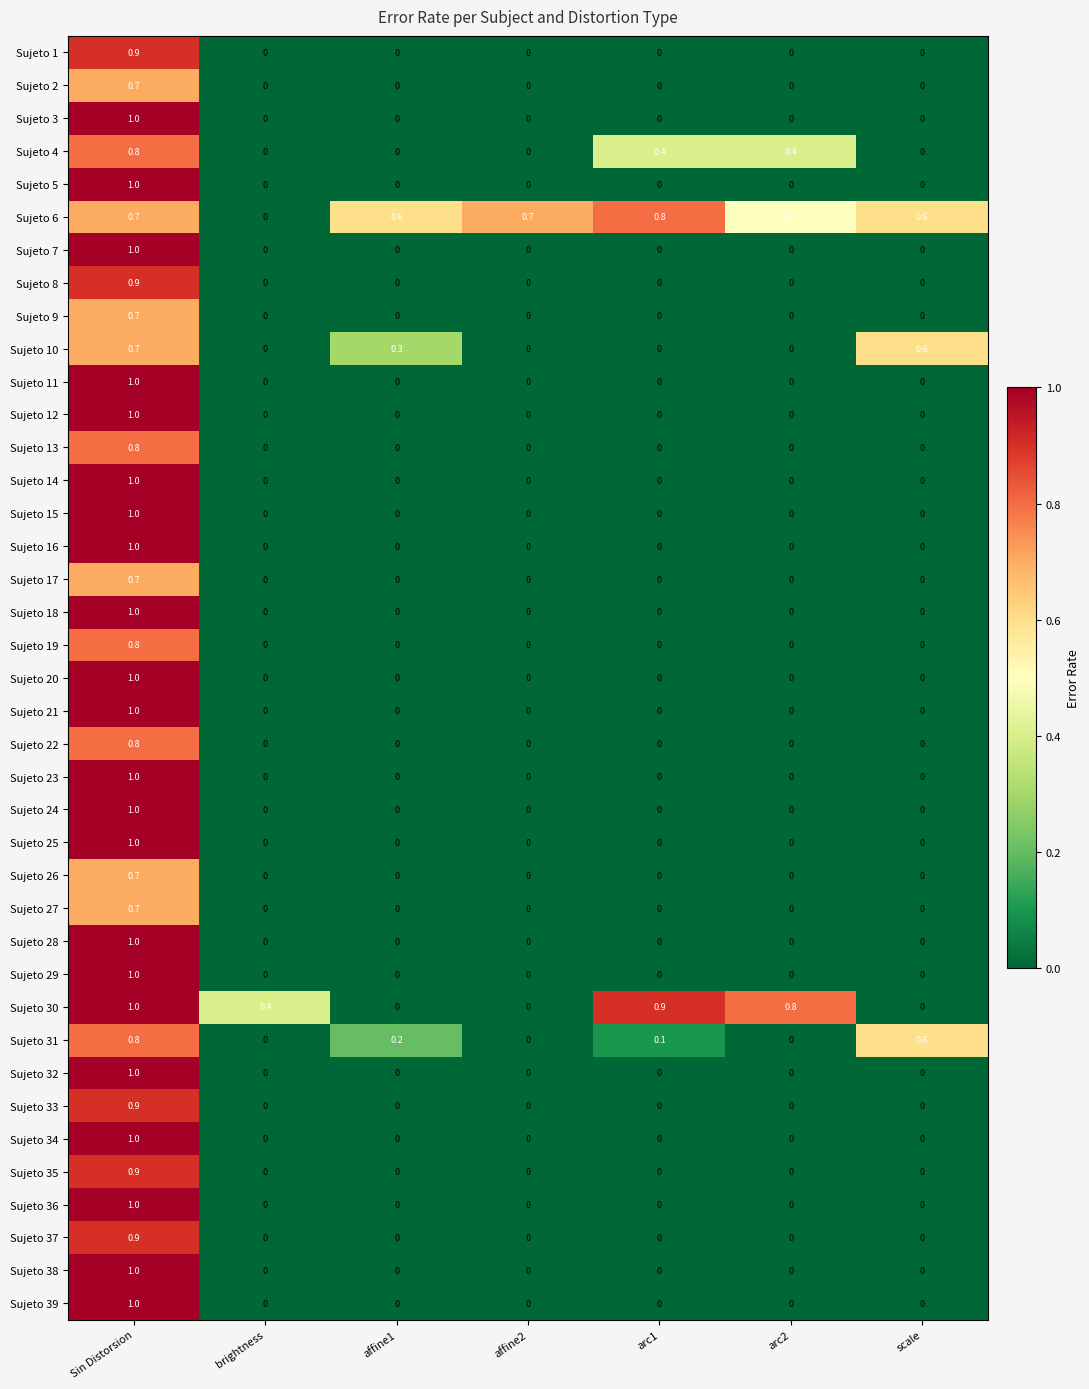

Count the number of categories in the chart.

7